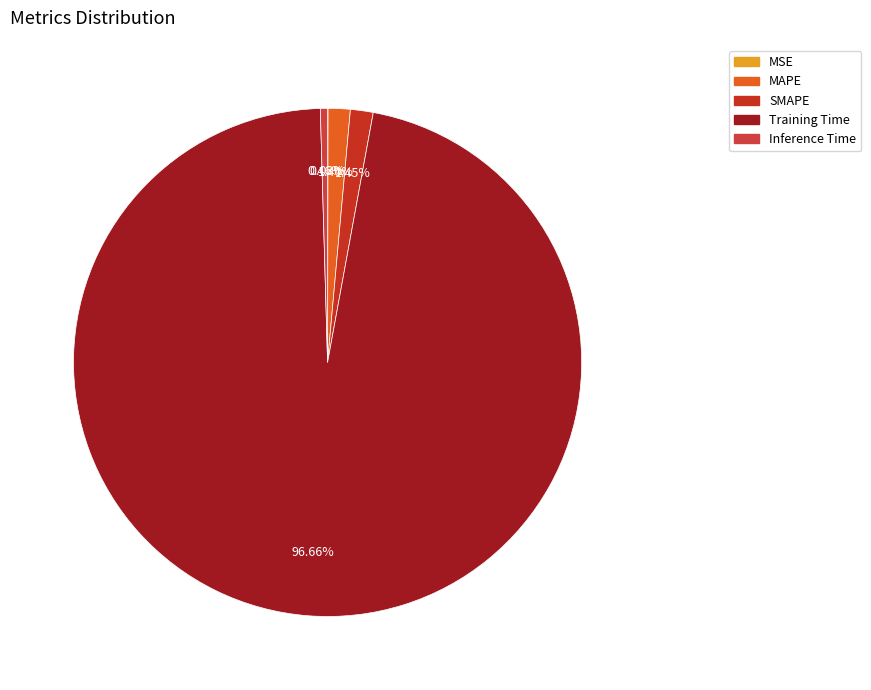

True or false: SMAPE accounts for 1% of the total.

True